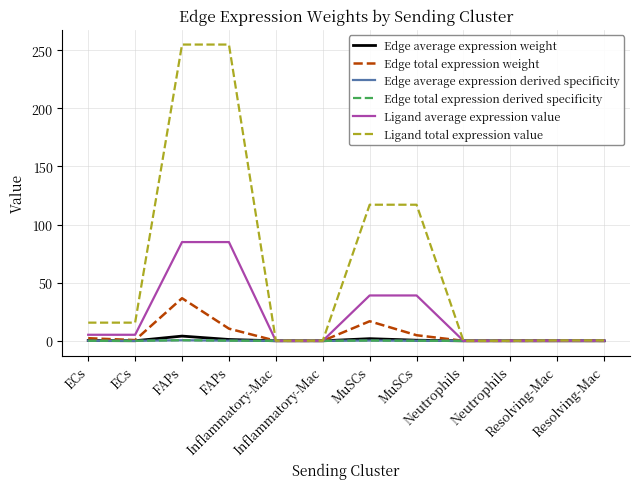

Does the chart have visible grid lines?

Yes